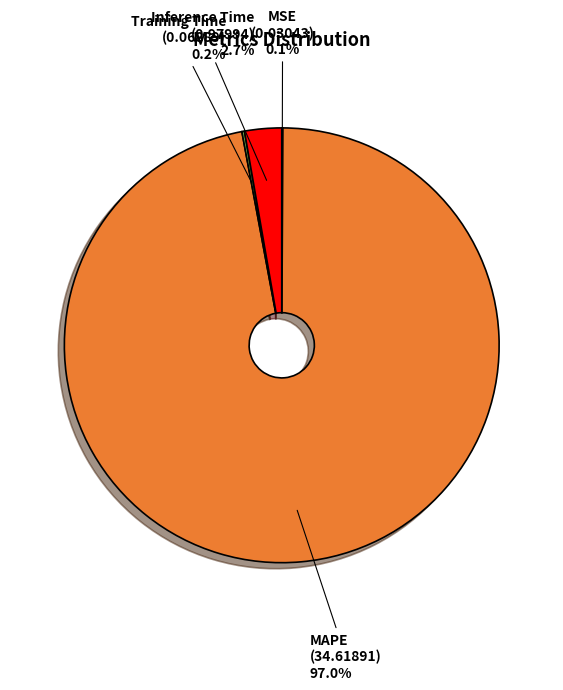

What is the majority slice?

MAPE